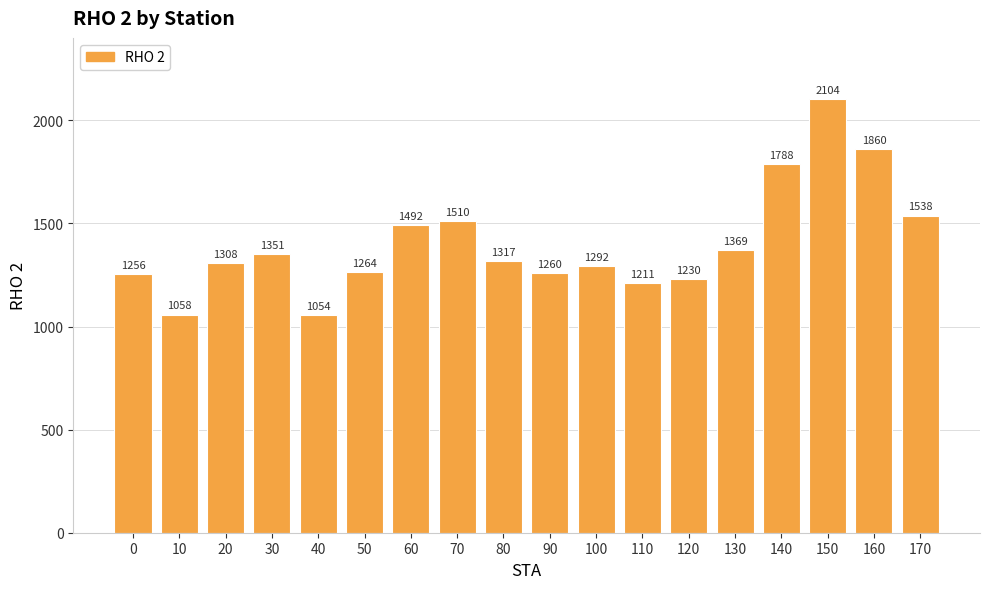

What is the change in value from 50 to 70?

+246